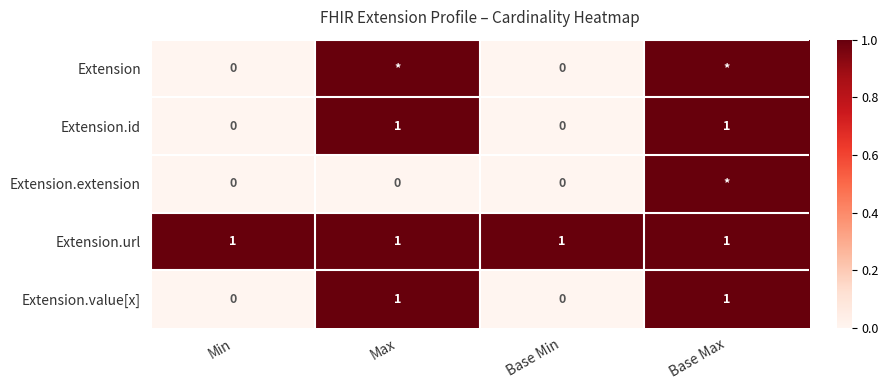

How many Extension.id values are between 0 and 1?

4